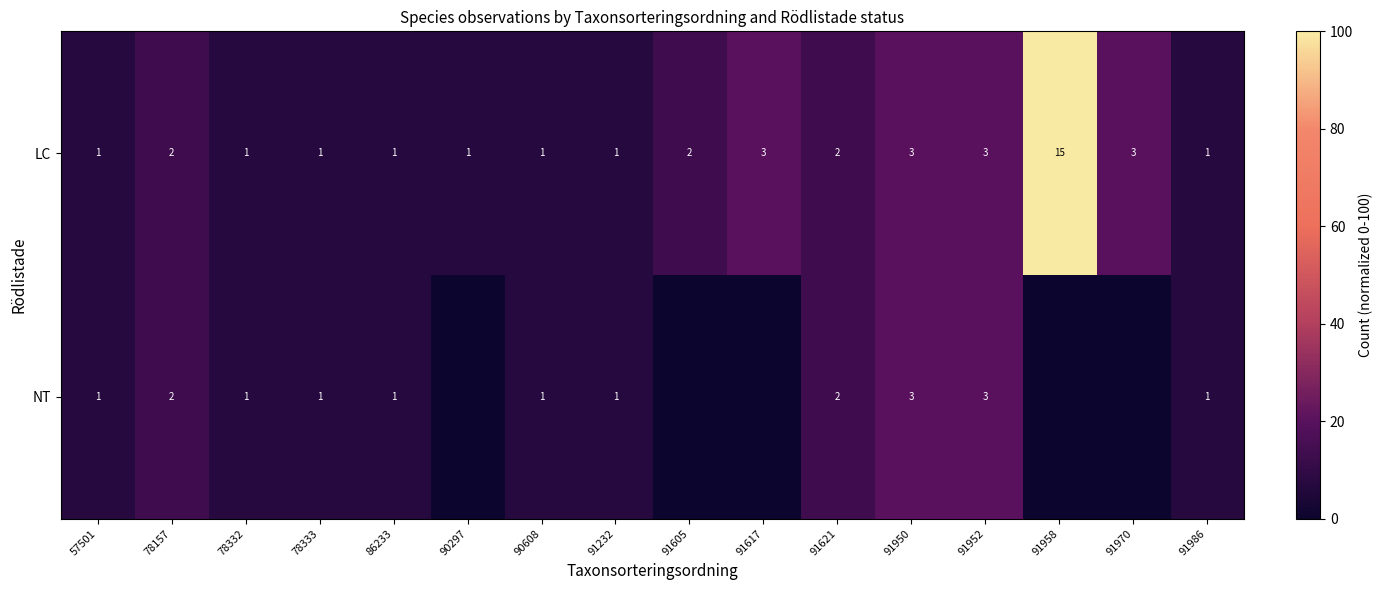

What is the greatest value displayed?

100.0